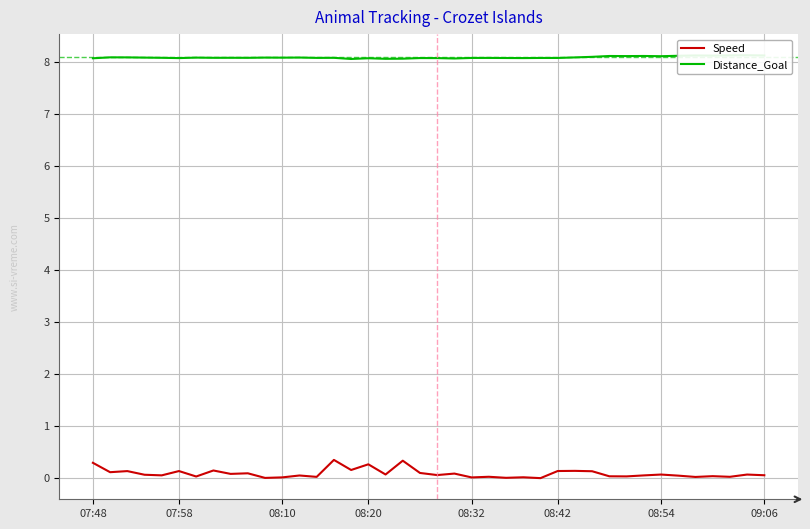

Which series has the largest total across all categories?

Distance_Goal